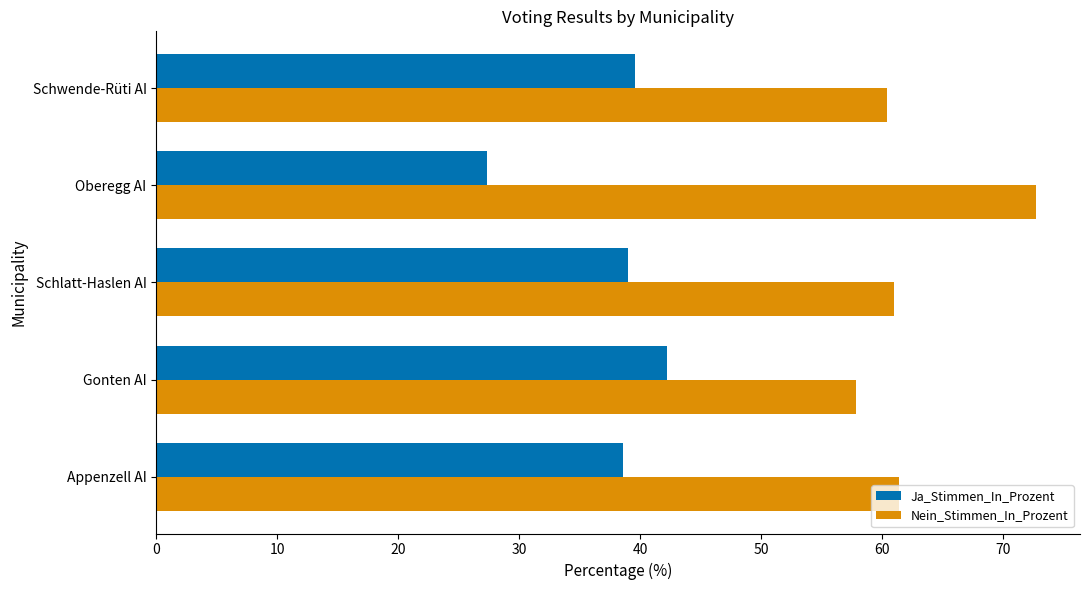

How many data points does each series have?

5